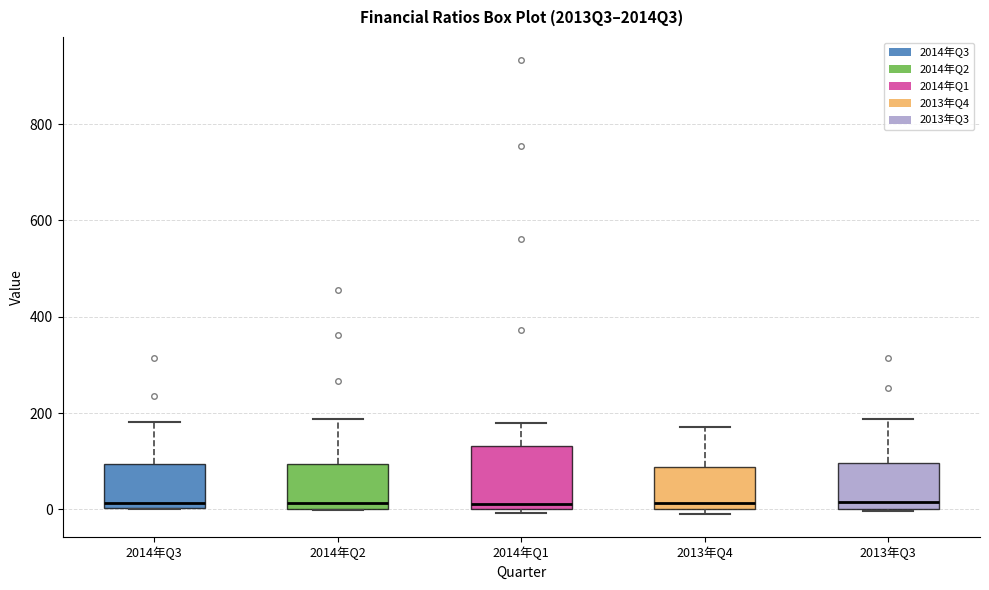

Reading left to right, read every box against the y-axis: the position of its median line, the range the box covers, and the ends of its whiskers. The values are not printed on the chart, so give them approximately, as read against the axis.

2014年Q3: median 20, box 0 to 100, whiskers 0 to 180
2014年Q2: median 20, box 0 to 100, whiskers 0 to 180
2014年Q1: median 20, box 0 to 140, whiskers 0 (just below the box's lower edge) to 180
2013年Q4: median 20, box 0 to 80, whiskers -20 to 180
2013年Q3: median 20, box 0 to 100, whiskers 0 to 180